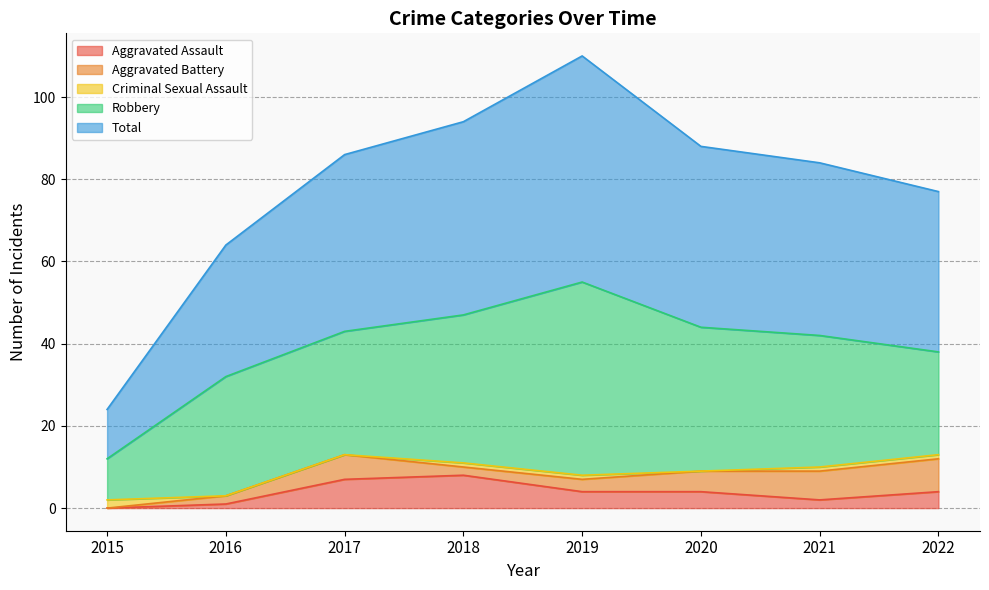

How many intersections are there between Aggravated Battery and Criminal Sexual Assault?

1